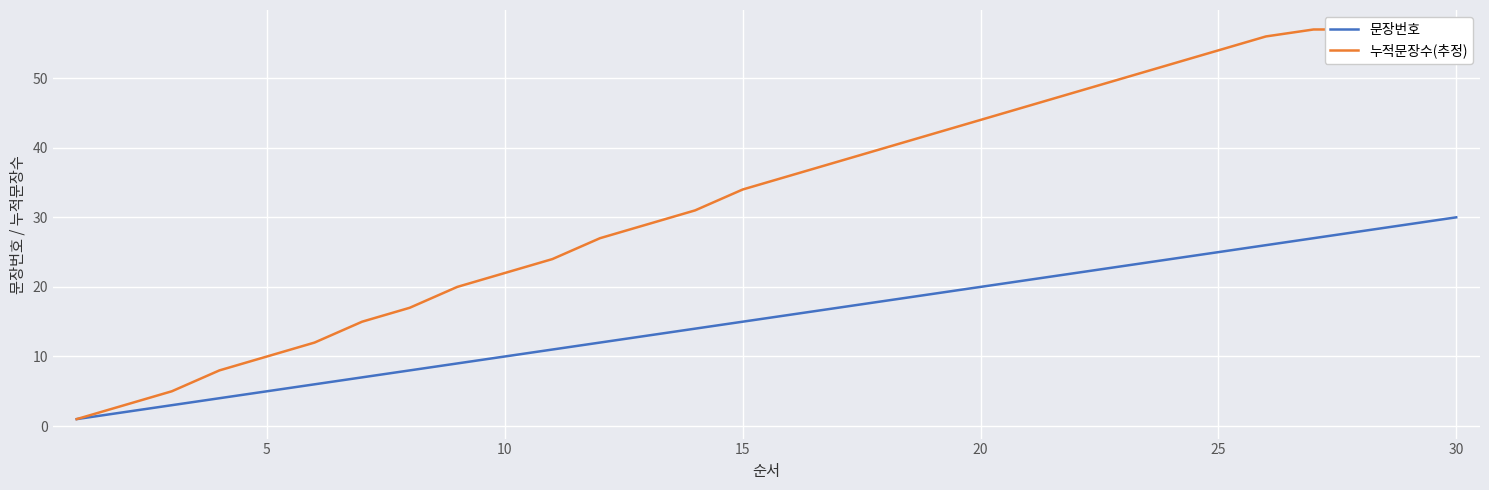

The 문장번호 series shows 41 at 30. True or false?

False